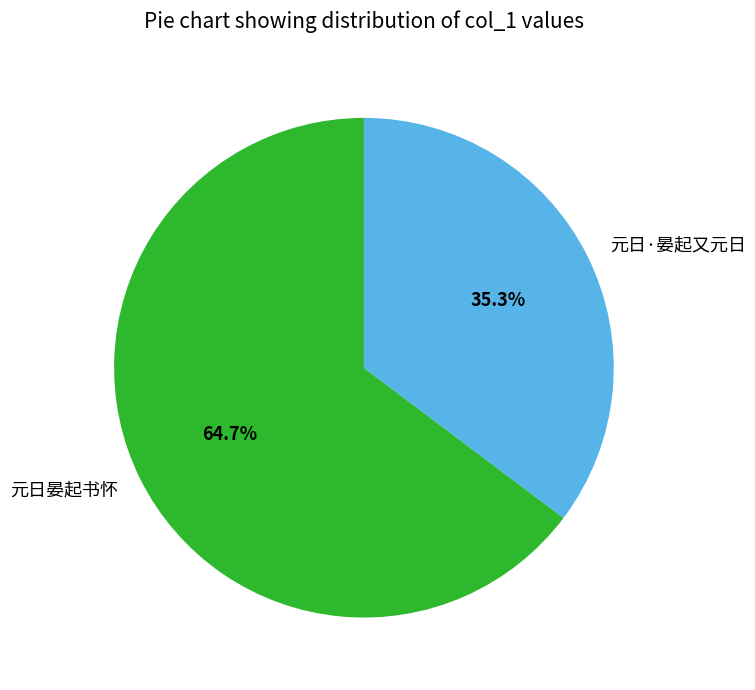

To the nearest percent, what portion does 元日·晏起又元日 represent?

35%